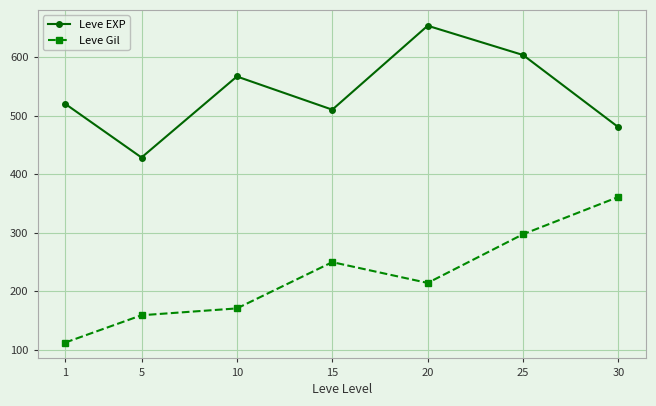

Where is Leve Gil nearest to the value 236?

15